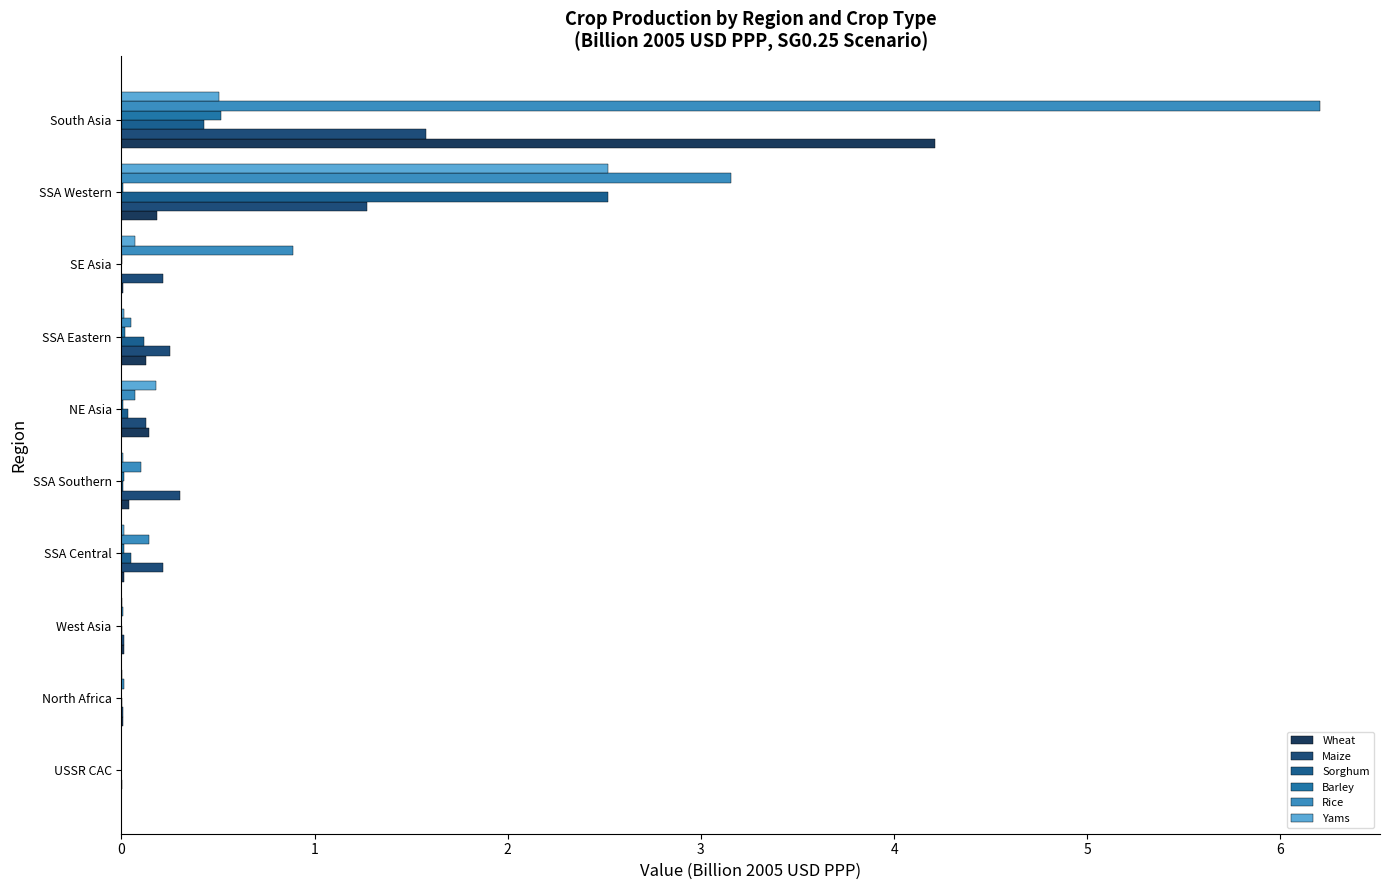

What is the sum of all Sorghum values?

3.2